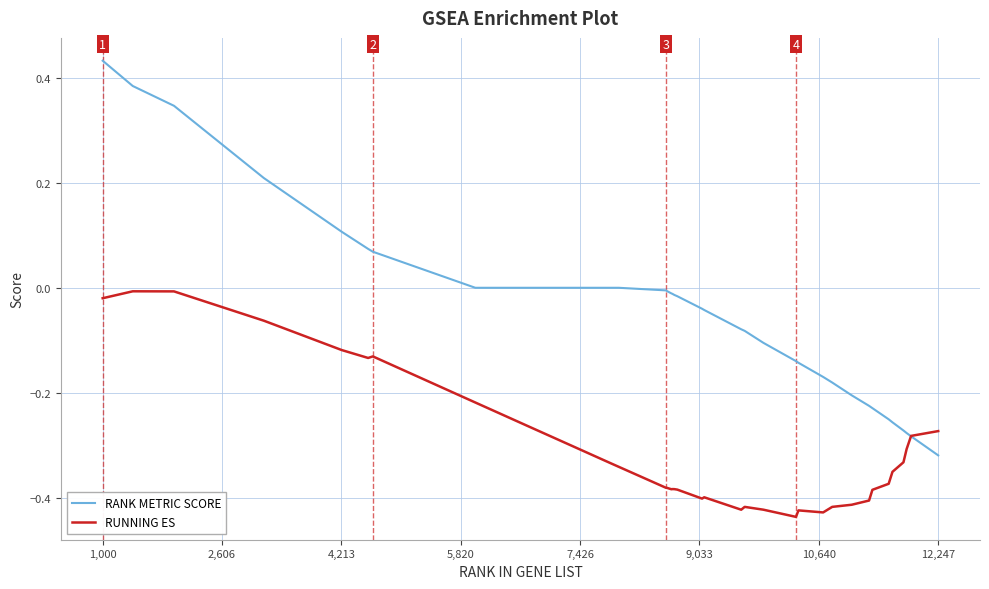

Which series has the widest spread of values?

RANK METRIC SCORE